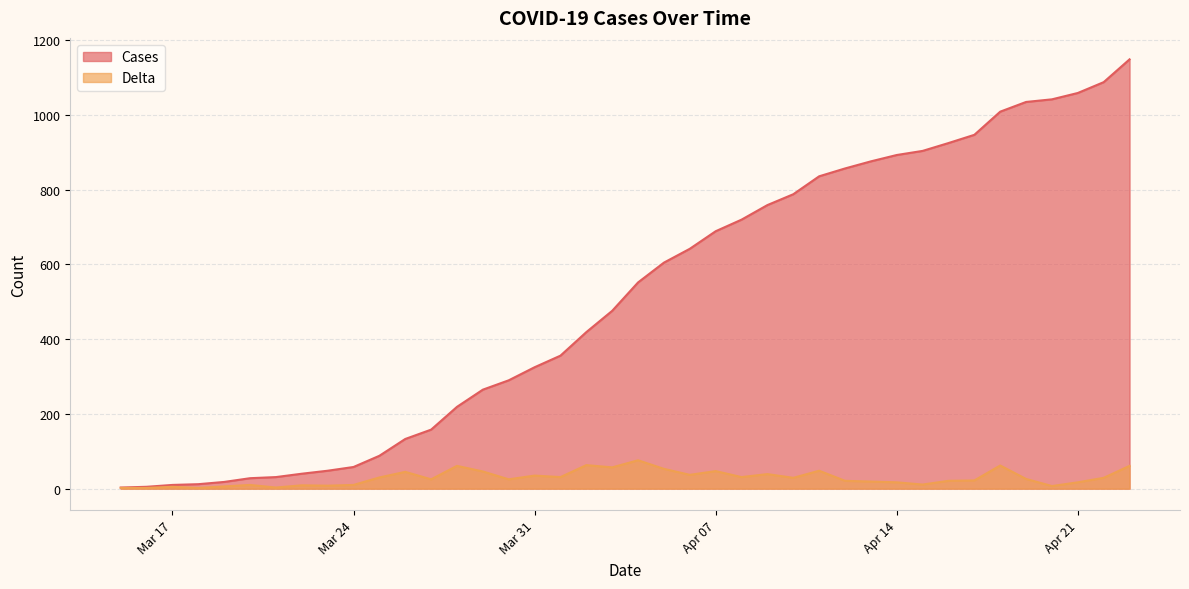

Reading right to left, transcribe all the data shown in this chart.

Cases: 1149	1088	1059	1042	1035	1009	947	925	904	893	876	857	836	788	759	720	689	642	605	552	476	419	356	325	290	265	219	158	133	88	58	48	40	31	28	18	12	10	5	3
Delta: 61	29	17	7	26	62	22	21	11	17	19	21	48	29	39	31	47	37	53	76	57	63	31	35	25	46	61	25	45	30	10	8	9	3	10	6	2	5	2	2